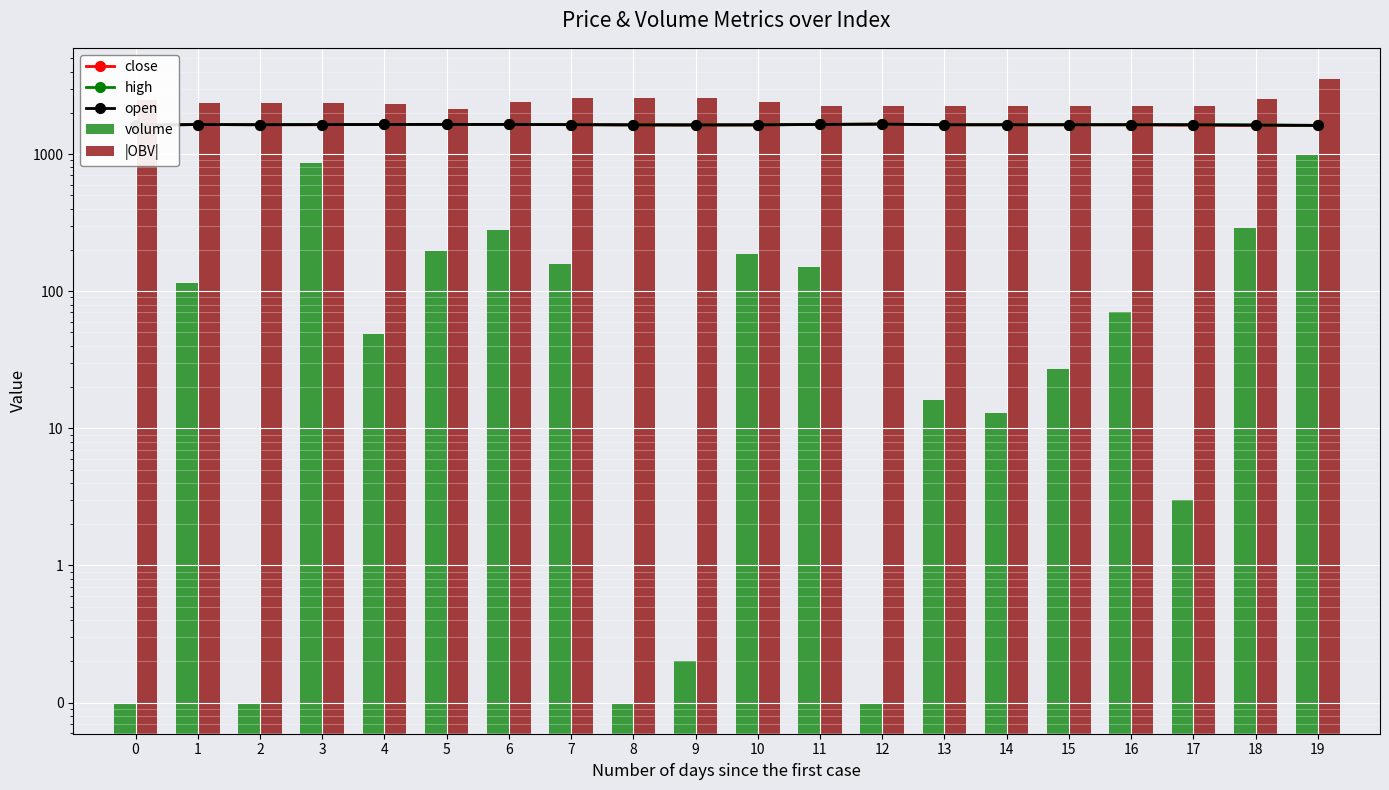

Reading left to right, what are all the values shown in this chart?

close: 0=1626.0	1=1643.0	2=1638.0	3=1638.0	4=1645.0	5=1648.0	6=1646.0	7=1640.0	8=1634.0	9=1632.0	10=1634.0	11=1646.0	12=1655.0	13=1637.0	14=1637.0	15=1637.0	16=1637.0	17=1626.0	18=1621.0	19=1619.0
high: 0=1626.0	1=1643.0	2=1638.0	3=1641.0	4=1645.0	5=1648.0	6=1646.0	7=1640.0	8=1634.0	9=1632.0	10=1634.0	11=1646.0	12=1655.0	13=1637.0	14=1637.0	15=1637.0	16=1638.0	17=1637.0	18=1633.0	19=1620.0
open: 0=1626.0	1=1643.0	2=1638.0	3=1641.0	4=1645.0	5=1647.0	6=1645.0	7=1640.0	8=1634.0	9=1632.0	10=1634.0	11=1646.0	12=1655.0	13=1637.0	14=1637.0	15=1637.0	16=1638.0	17=1637.0	18=1627.0	19=1620.0
volume: 0=0.1	1=115.3	2=0.1	3=856.2	4=48.5	5=197.5	6=280.0	7=158.4	8=0.1	9=0.2	10=185.6	11=151.3	12=0.1	13=16.2	14=13.0	15=27.0	16=70.2	17=3.0	18=287.1	19=995.0
|OBV|: 0=2487.9	1=2372.5	2=2372.6	3=2372.6	4=2324.2	5=2126.7	6=2406.7	7=2565.1	8=2565.2	9=2565.4	10=2379.8	11=2228.5	12=2228.4	13=2244.6	14=2244.6	15=2244.6	16=2244.6	17=2247.6	18=2534.6	19=3529.6